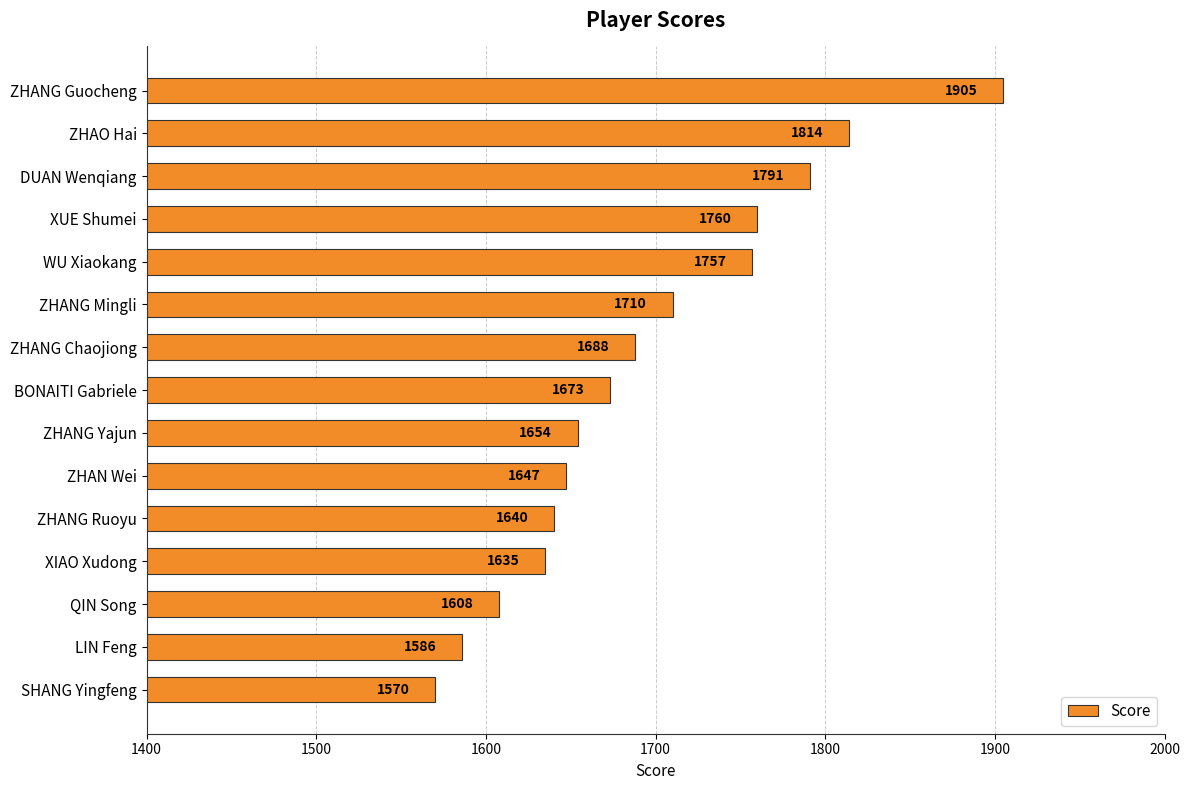

List the labels in order of value, largest first.

ZHANG Guocheng, ZHAO Hai, DUAN Wenqiang, XUE Shumei, WU Xiaokang, ZHANG Mingli, ZHANG Chaojiong, BONAITI Gabriele, ZHANG Yajun, ZHAN Wei, ZHANG Ruoyu, XIAO Xudong, QIN Song, LIN Feng, SHANG Yingfeng